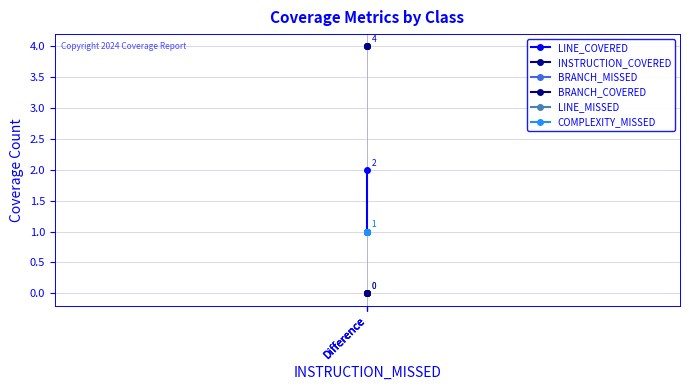

What is the total value across all series at Difference?

8